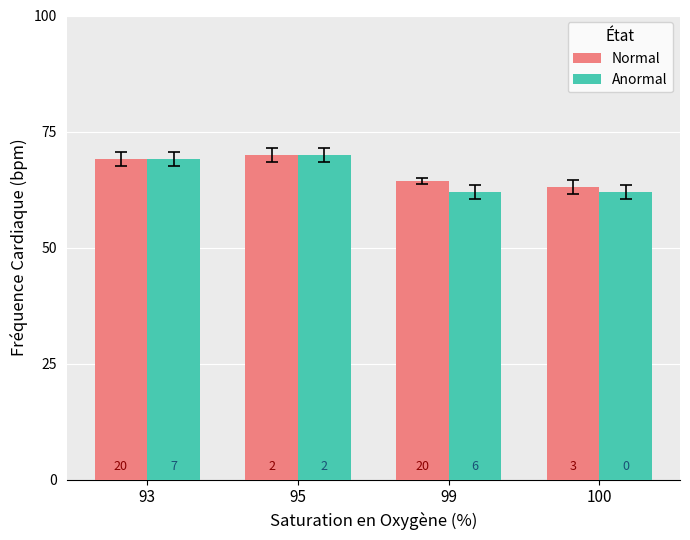

Which series has the largest total across all categories?

Normal